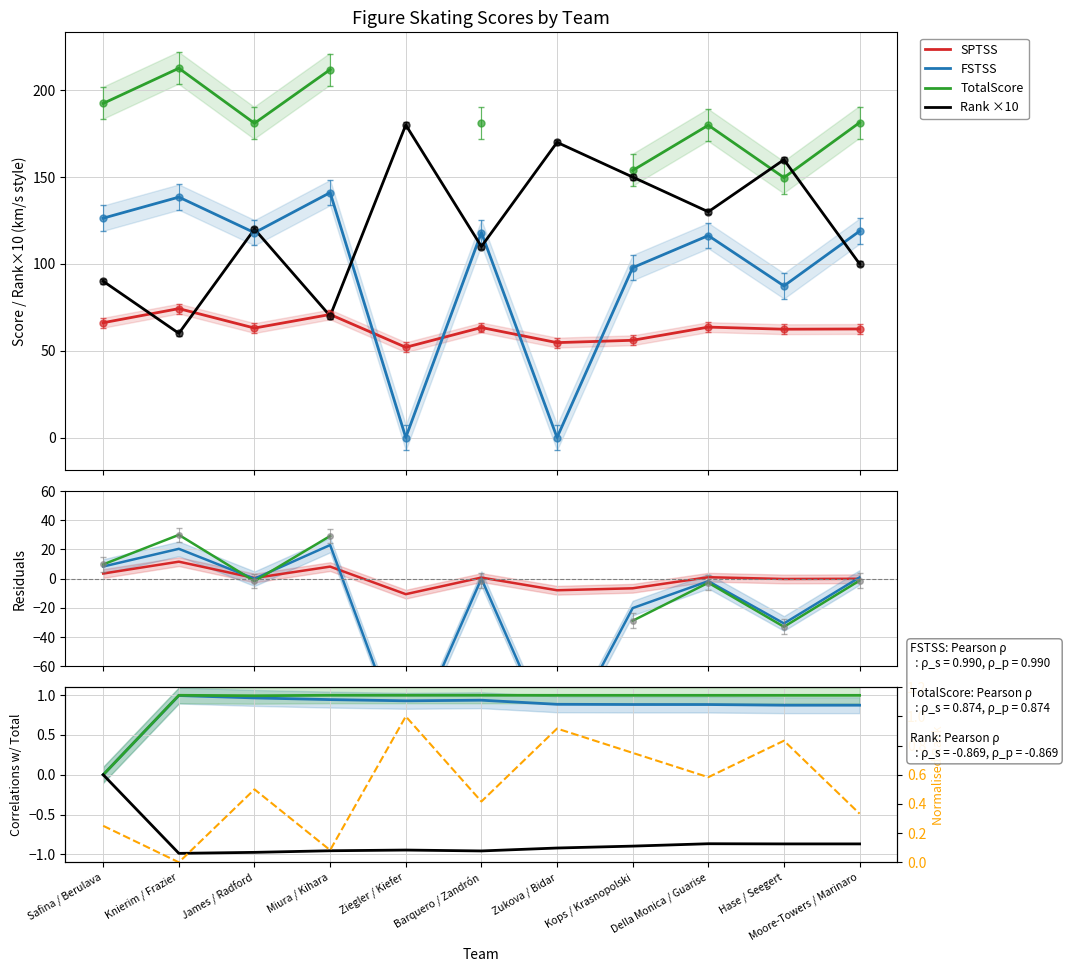

How many times do SPTSS and rank cross each other?

4